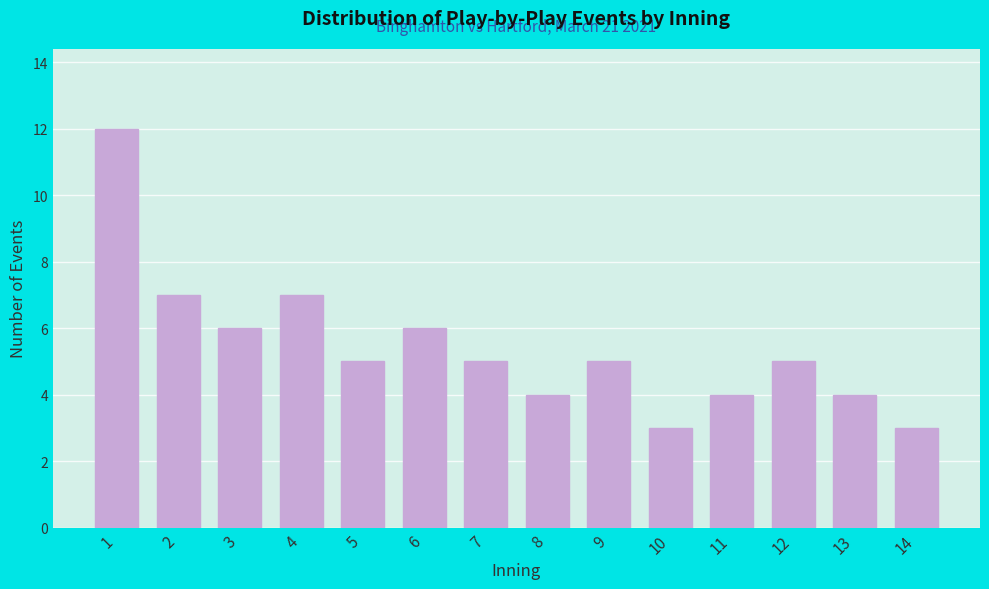

Reading left to right, extract all data points from this chart.

12	7	6	7	5	6	5	4	5	3	4	5	4	3